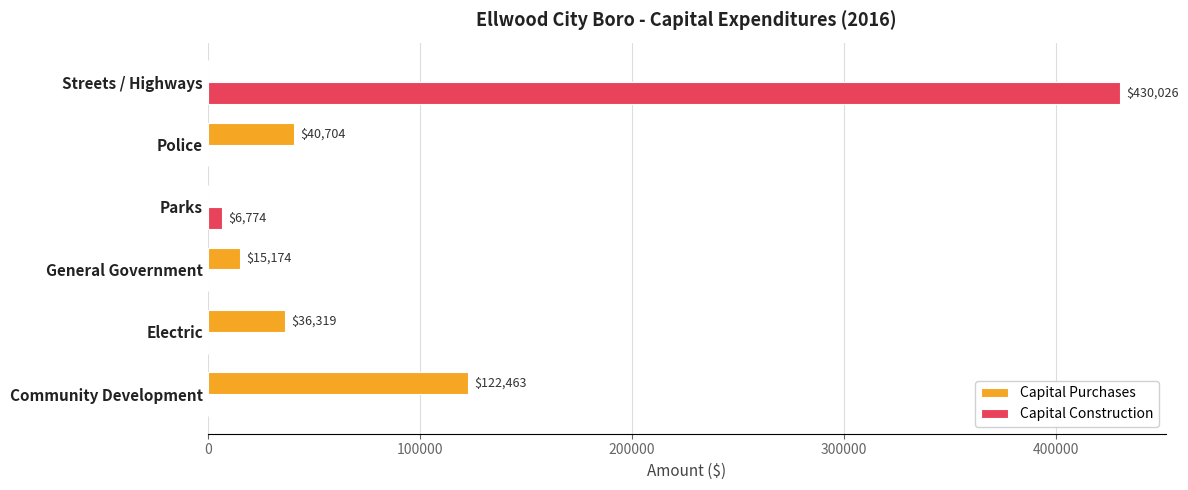

Is the value of Capital Purchases at Electric greater than the value of Capital Construction at Electric?

Yes